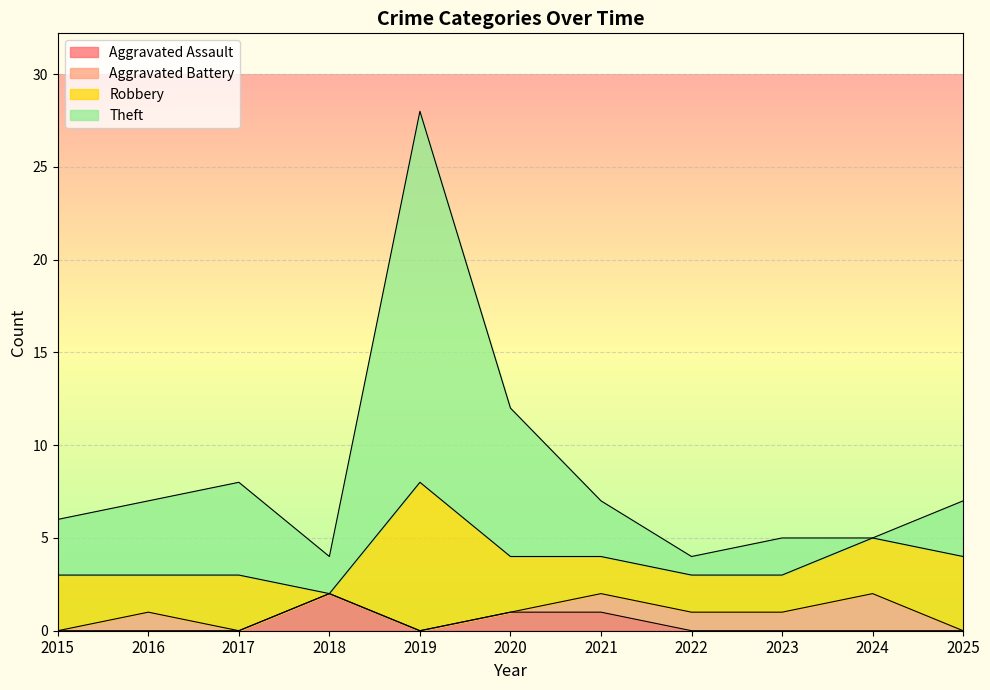

The value of Theft at 2023 is 5. True or false?

True